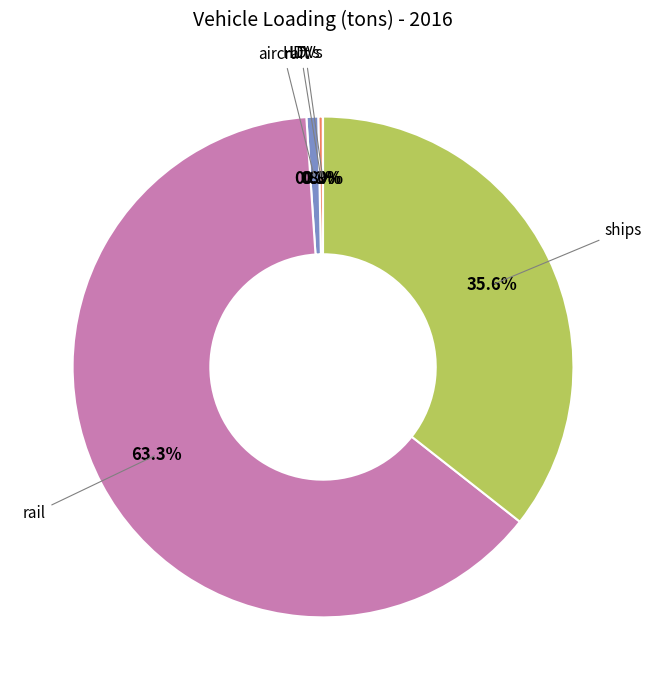

To the nearest percent, what is the difference between the largest and smallest slice percentages?

63%